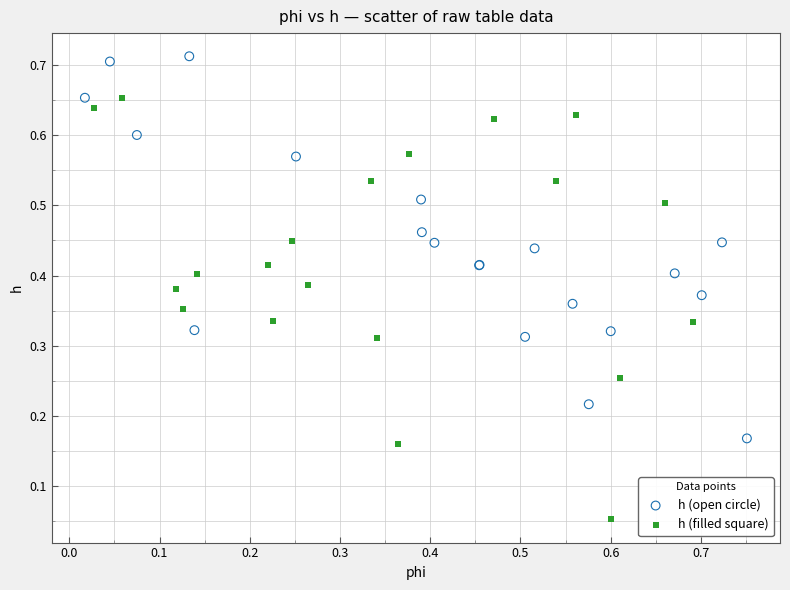

Which series contains the highest Y value?

h (open circle)